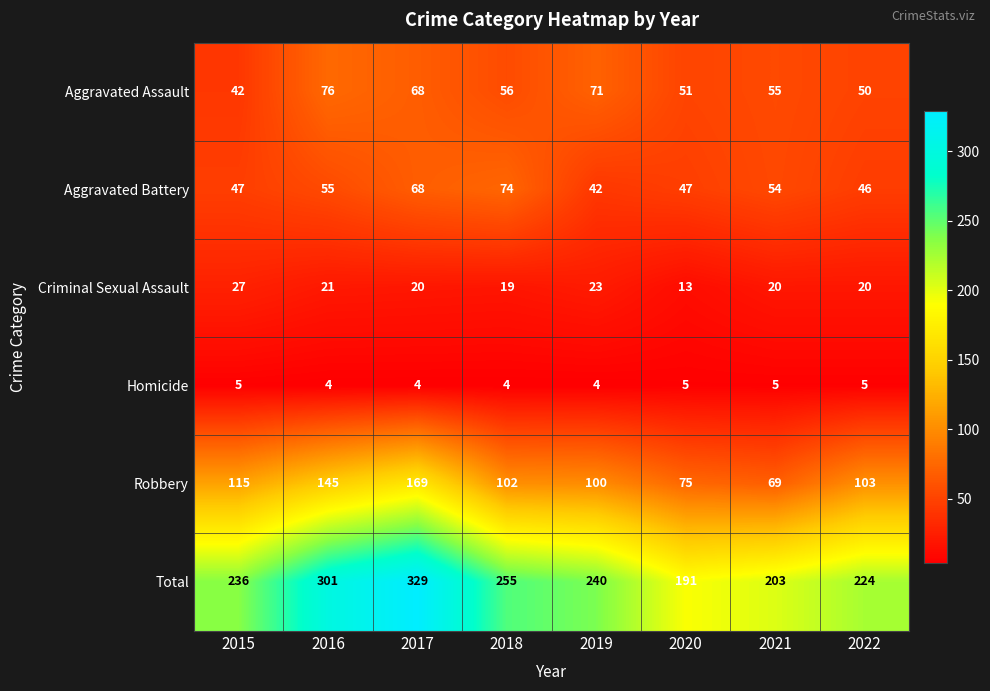

What is the spread (max minus min) of values at 2018?

251